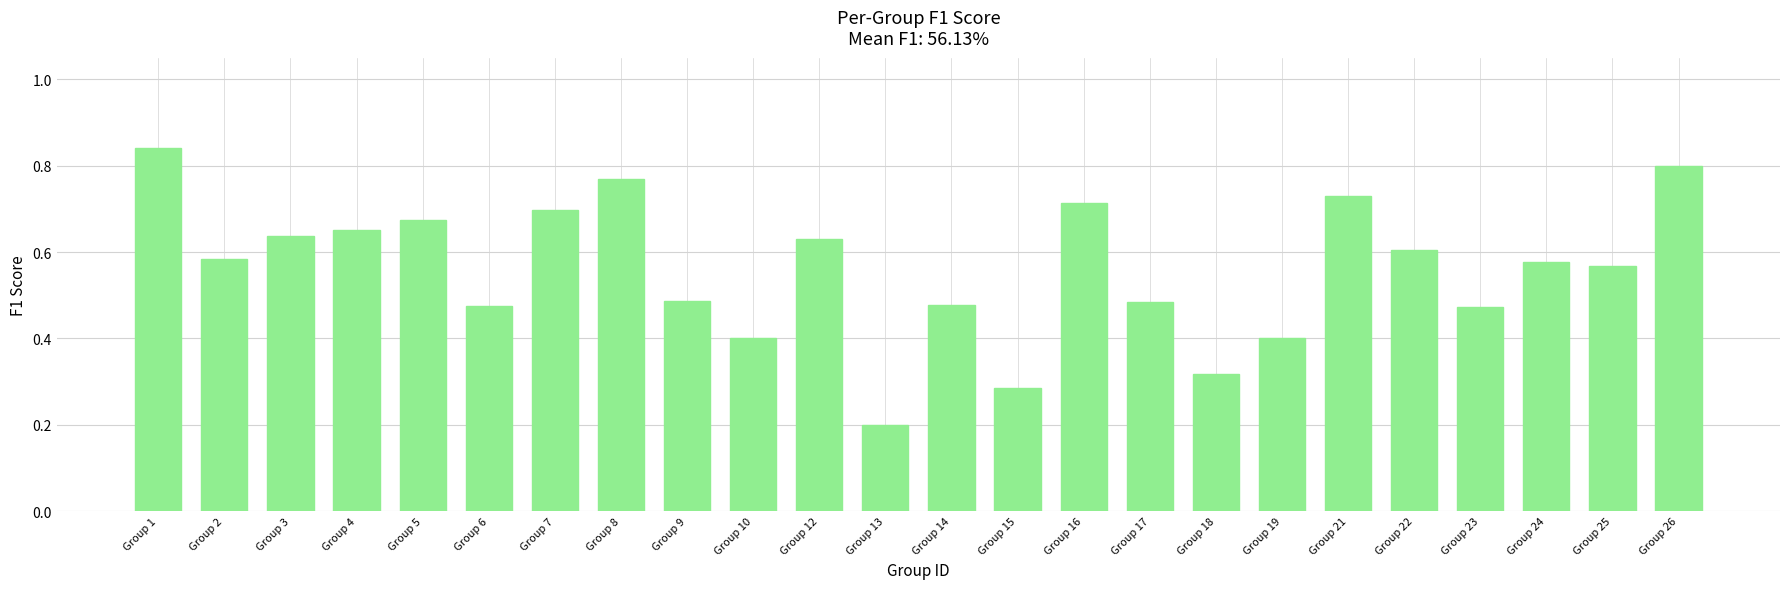

Which label corresponds to the smallest value in the chart?

Group 13